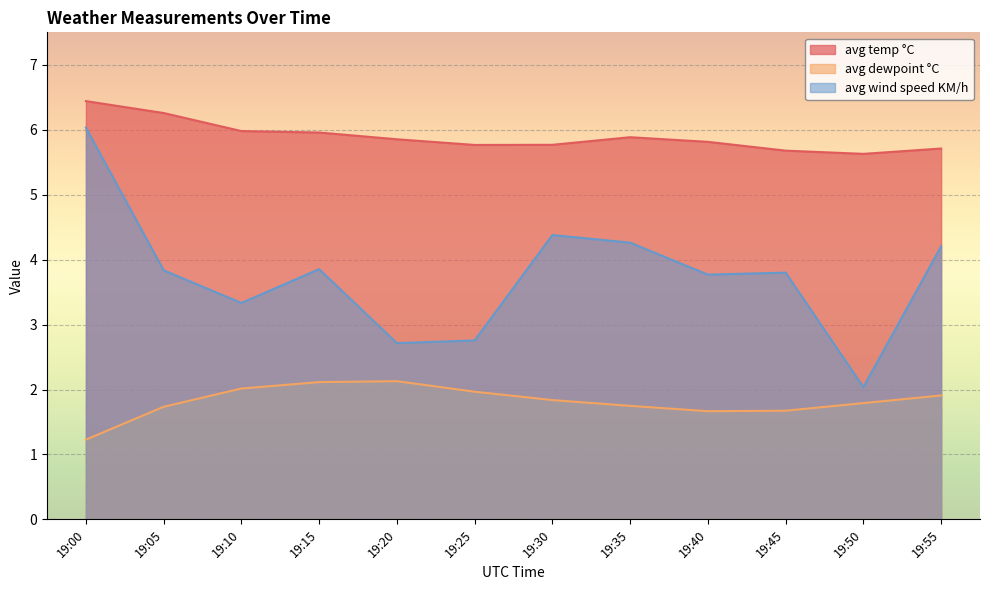

At which category is the sum across all series the highest?

19:00